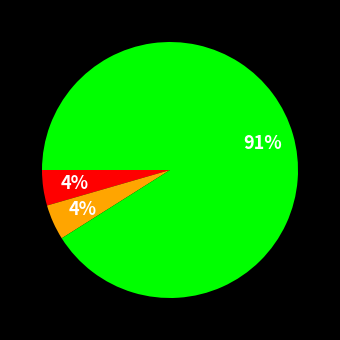

To the nearest percent, what is the average slice percentage?

33%